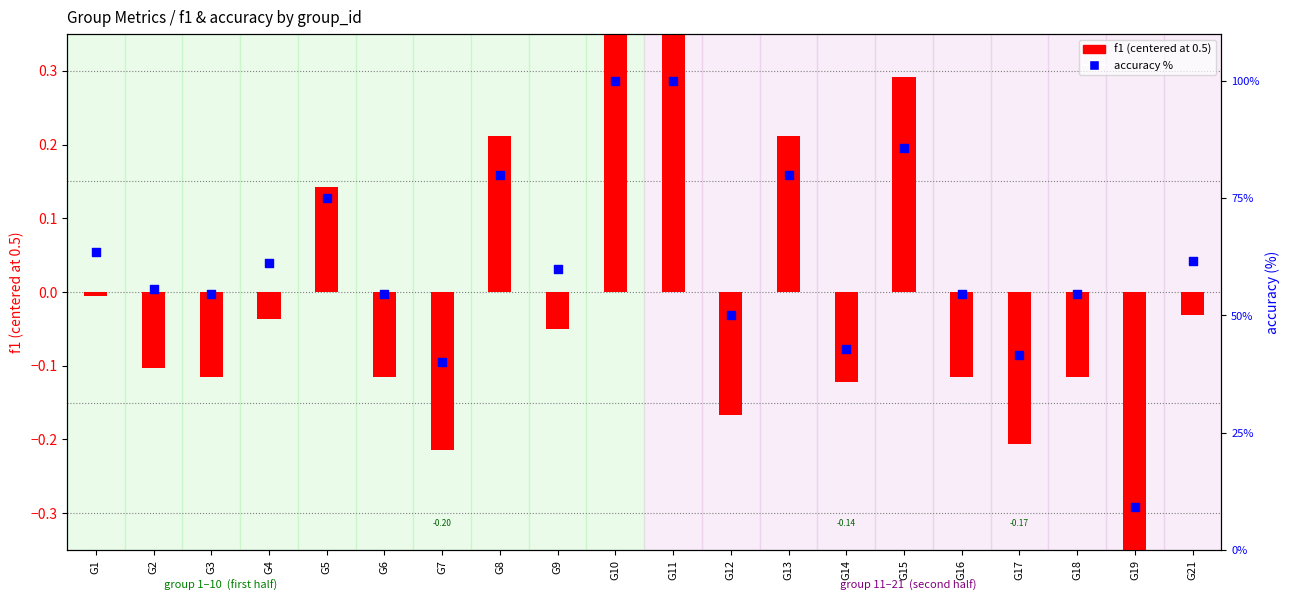

Is the value of accuracy % at G8 greater than the value of f1 (centered) at G14?

Yes